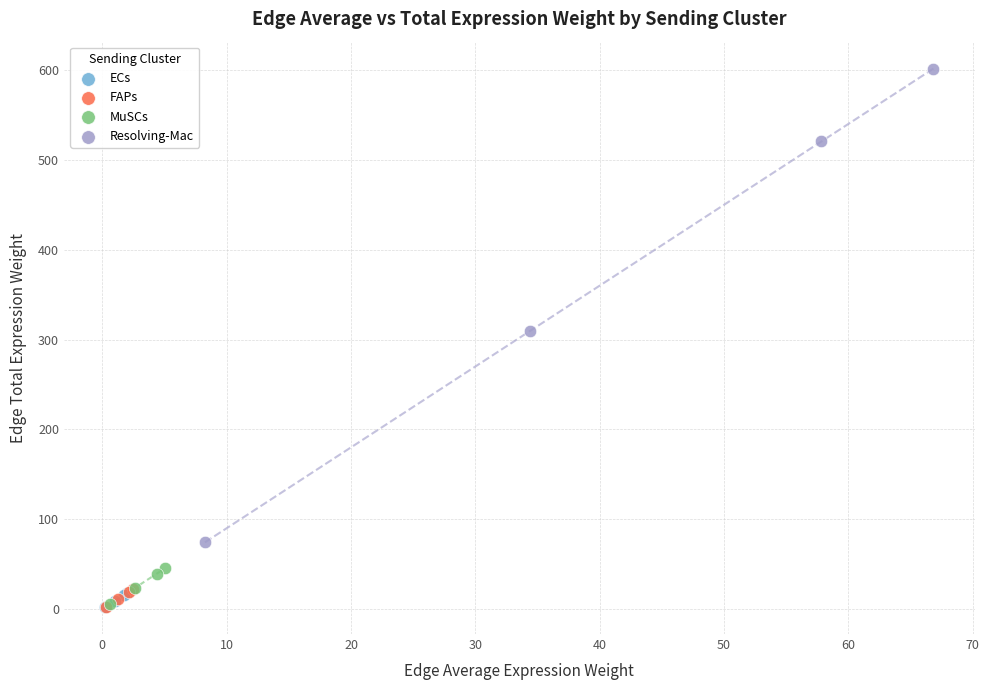

Which series reaches the maximum Y coordinate?

Resolving-Mac